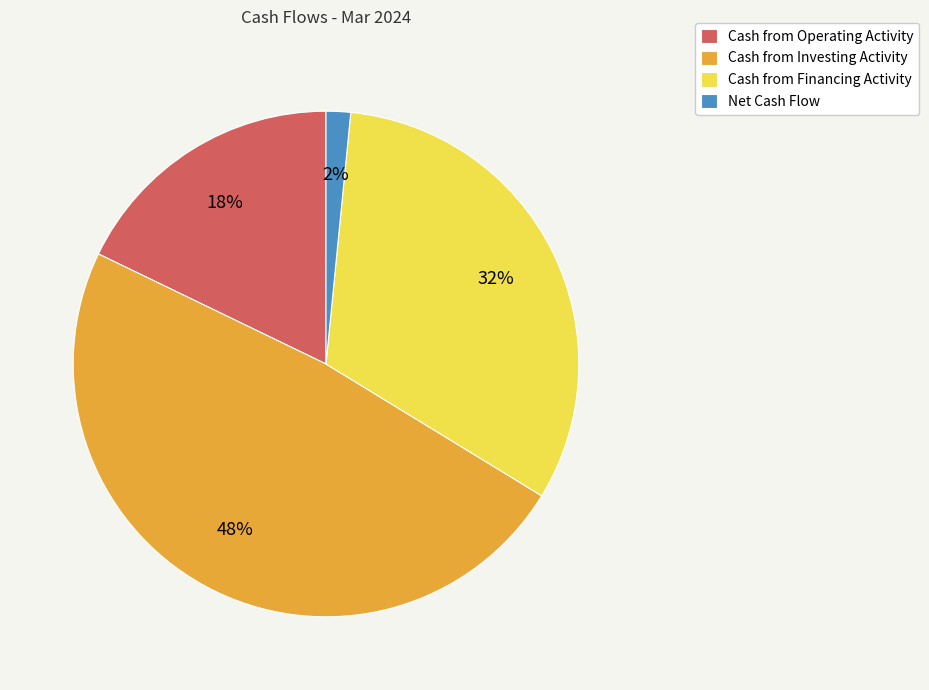

Between Cash from Operating Activity and Cash from Investing Activity, which is larger?

Cash from Investing Activity